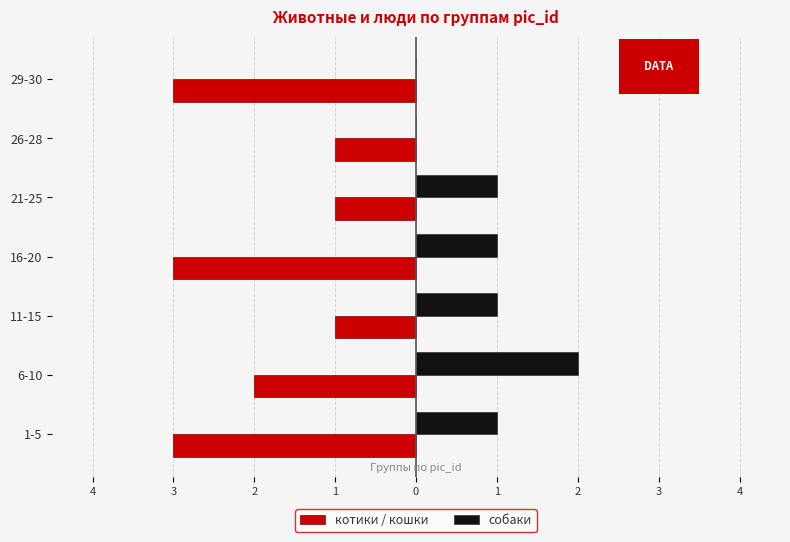

What are all the series names shown in the legend?

котики / кошки, собаки